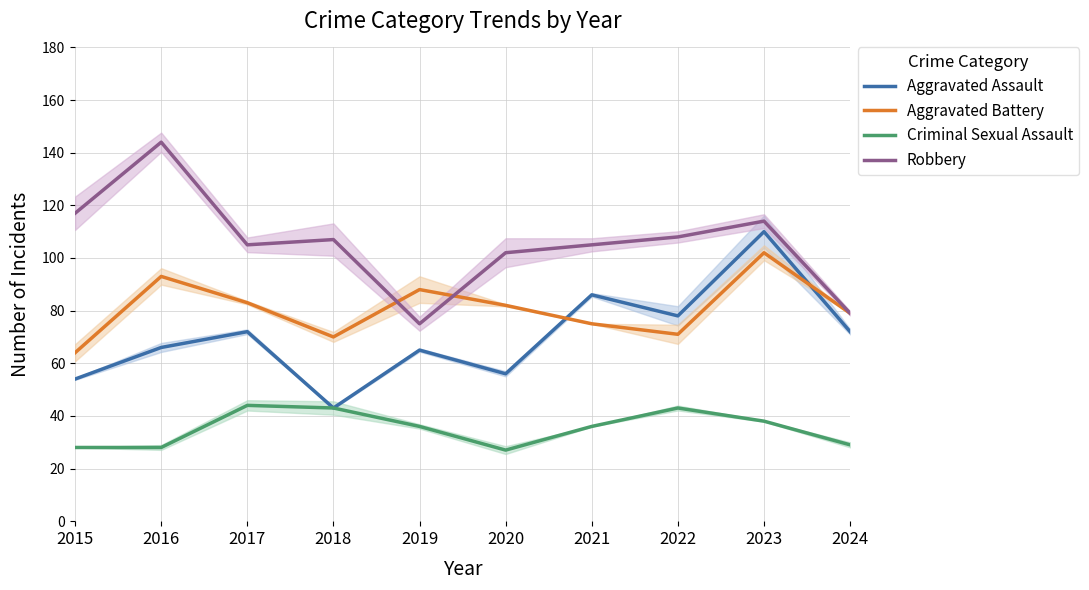

What is the greatest value displayed?

144